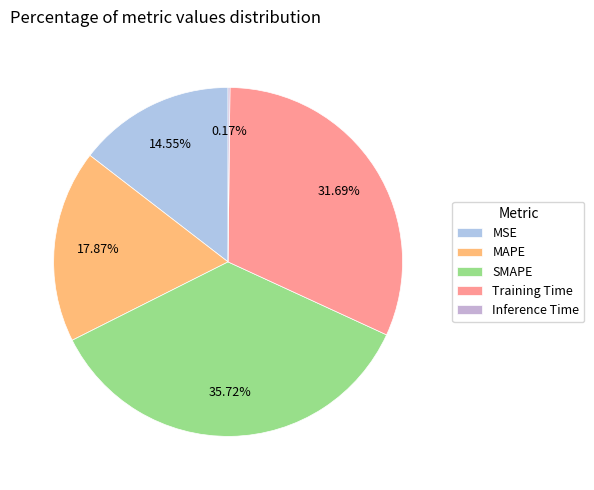

Does Inference Time account for over 50% of the chart?

No